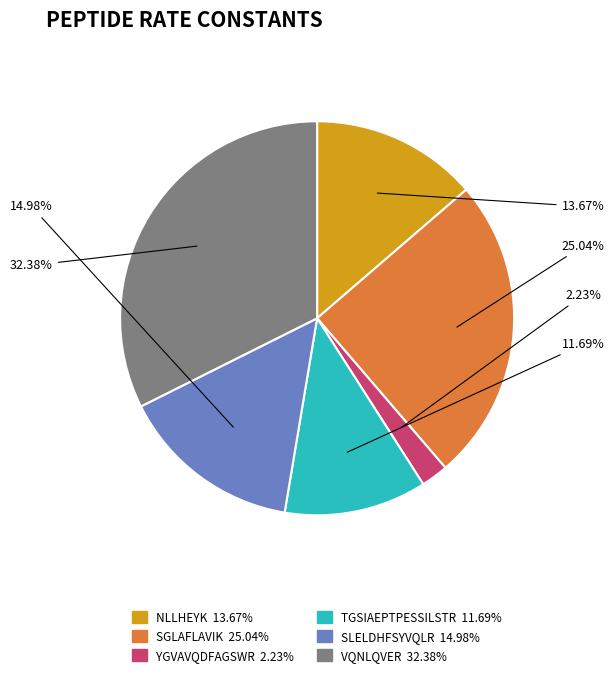

Is there a majority slice in this chart?

No